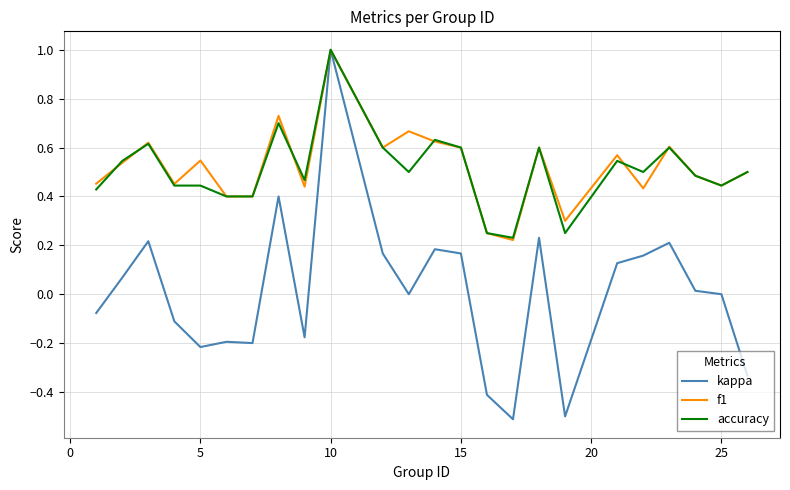

What is the minimum value shown in the chart?

-0.5